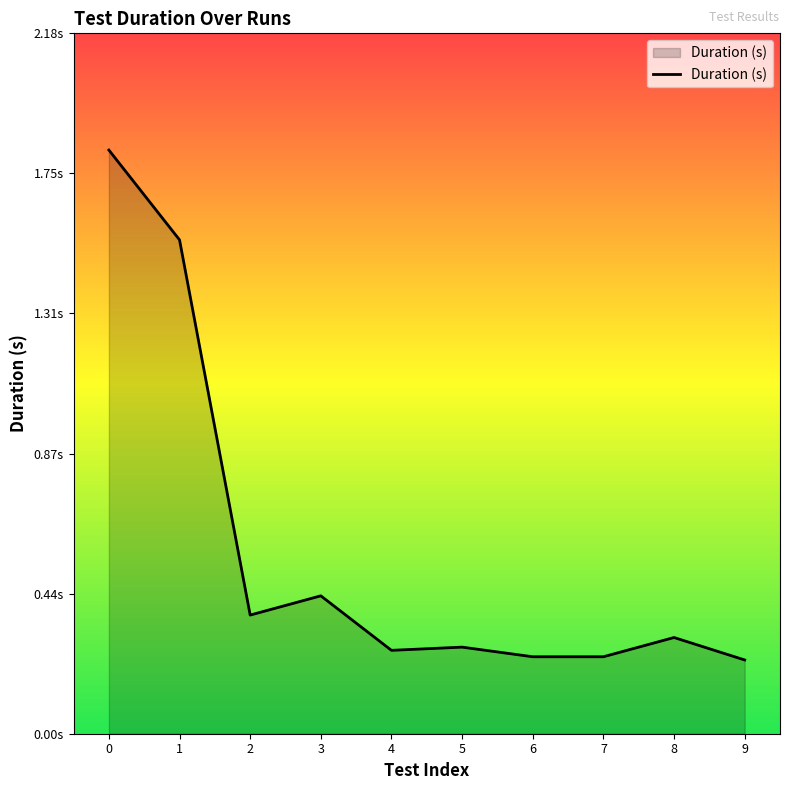

Does the chart have visible grid lines?

No